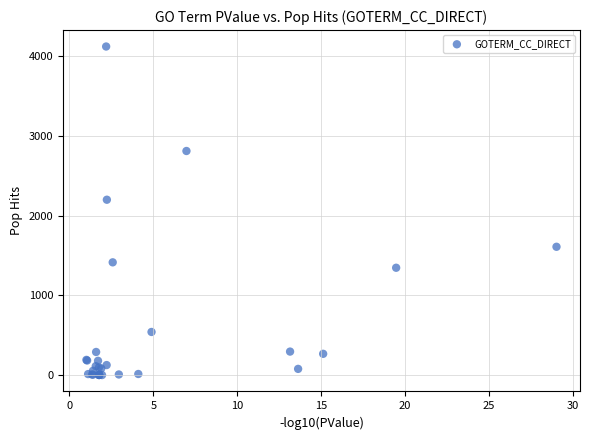

What Y value in the scatter plot is closest to 2061?

2200